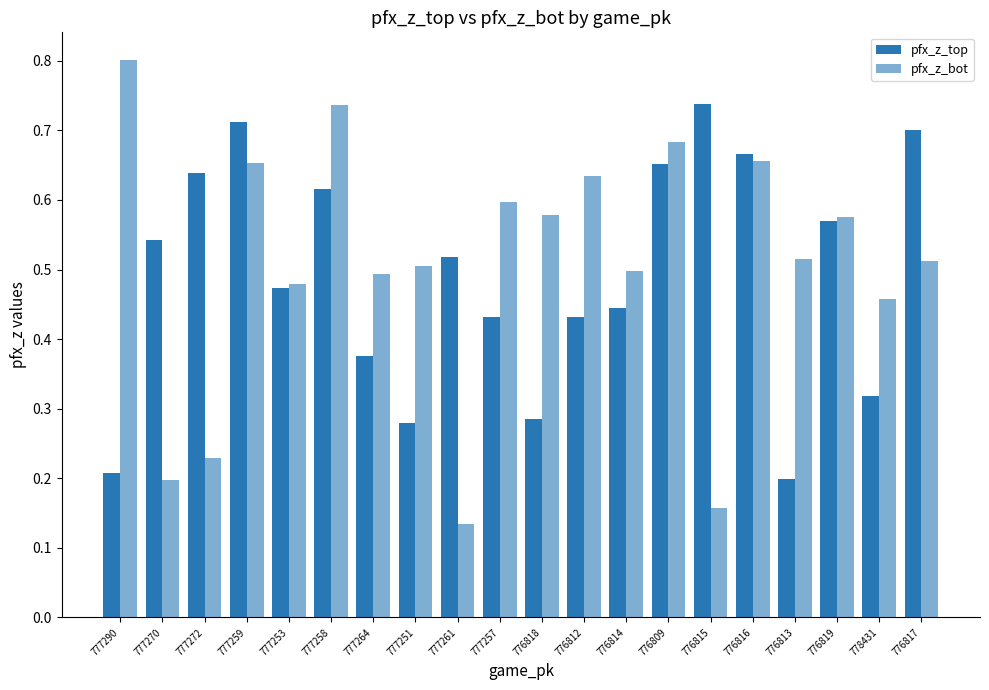

What is the difference between the pfx_z_top values at 777264 and 776812?

0.1